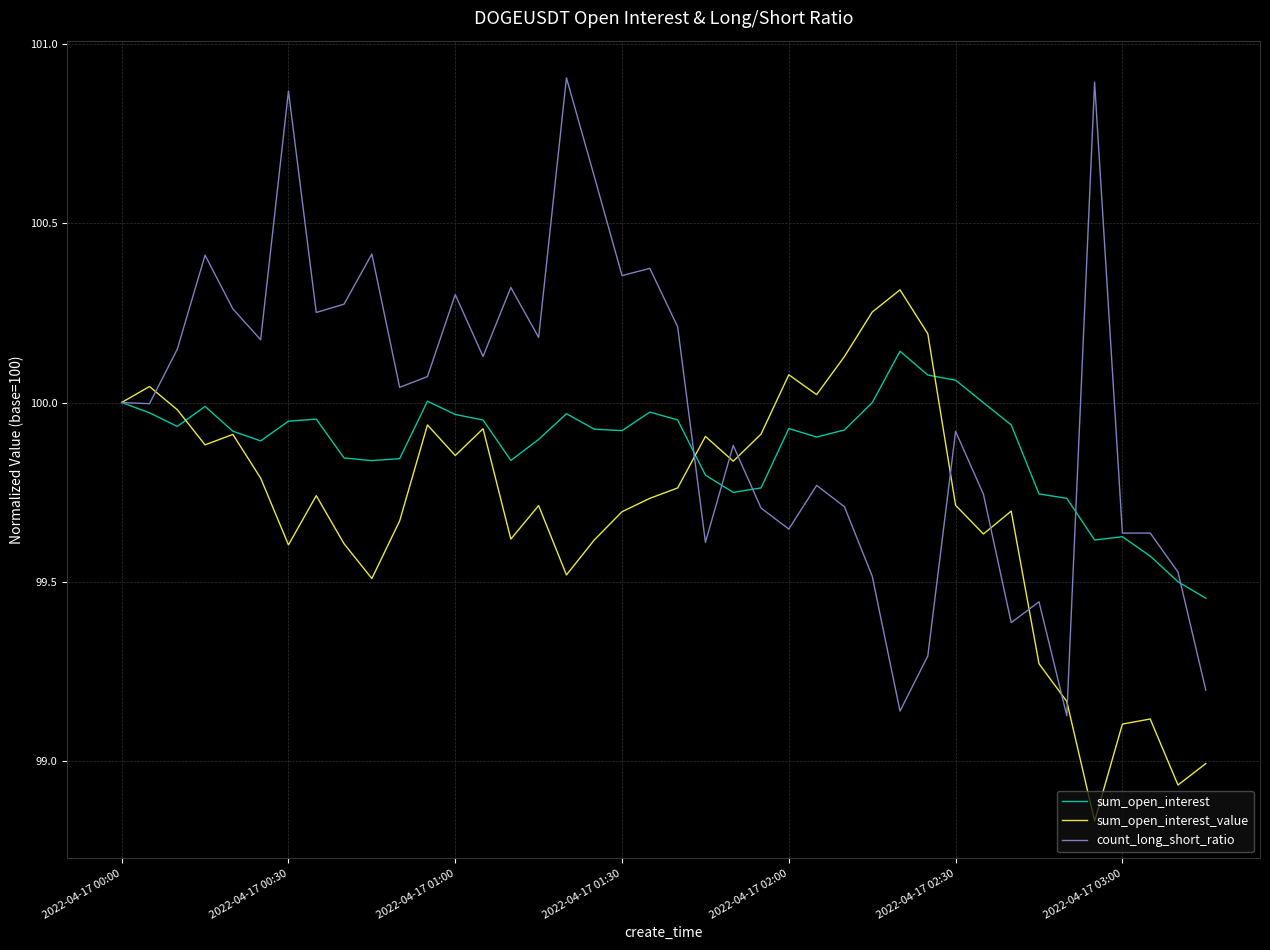

Which series has the largest total across all categories?

count_long_short_ratio